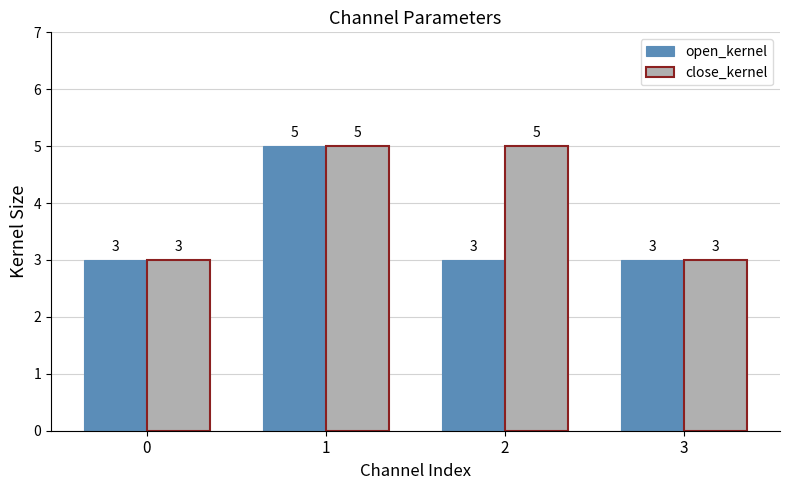

What is the approximate value of open_kernel at 0?

3